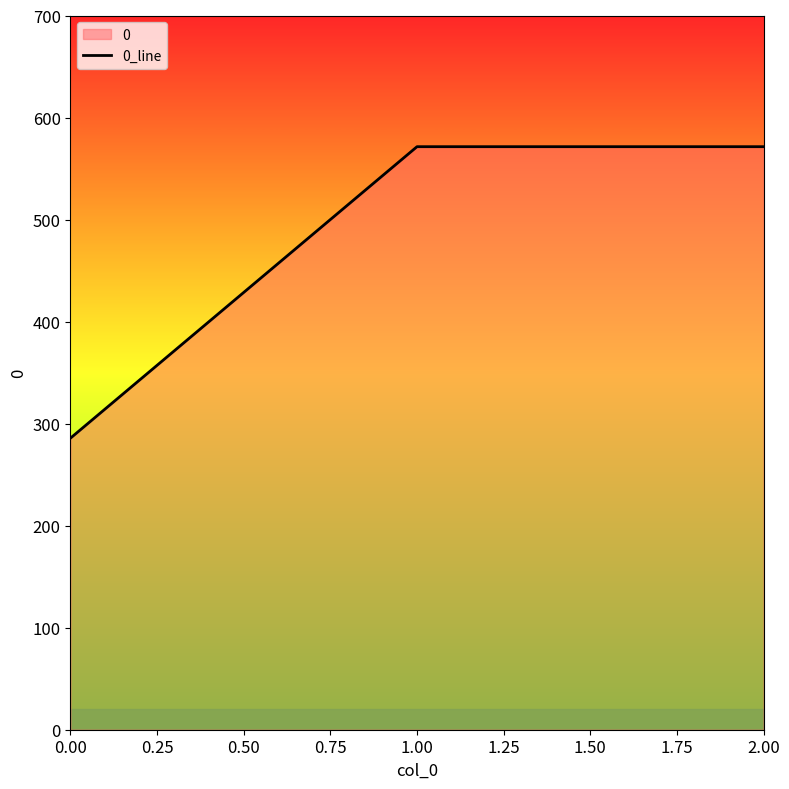

What is the value of the 3rd point from the left?

571.4